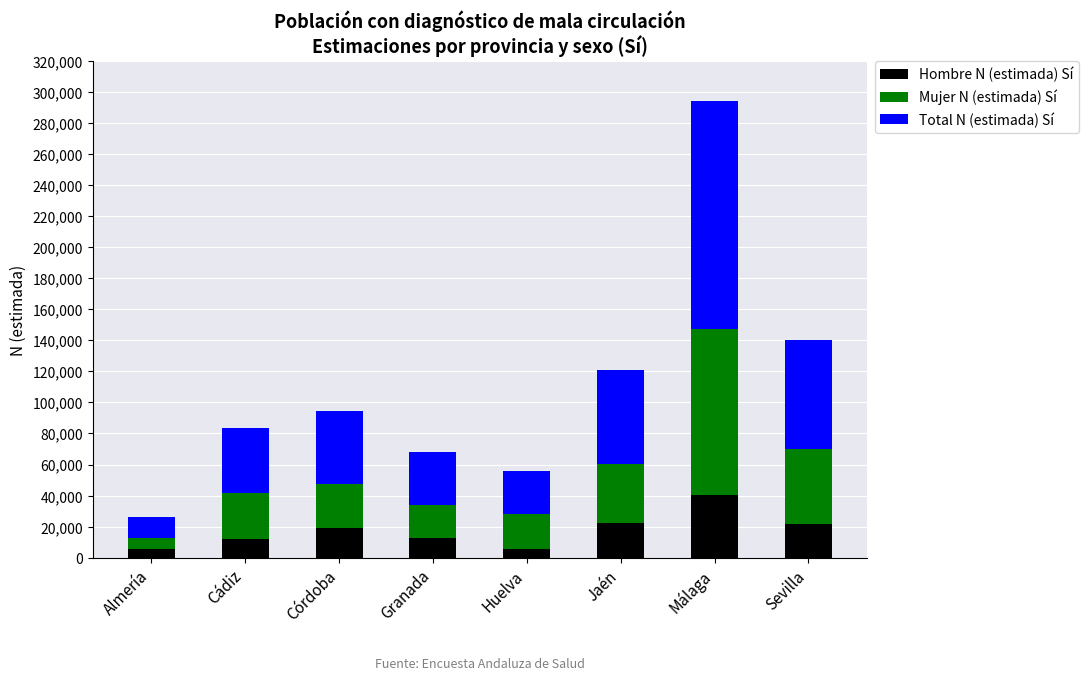

At which label does Hombre N (estimada) Sí reach its peak?

Málaga